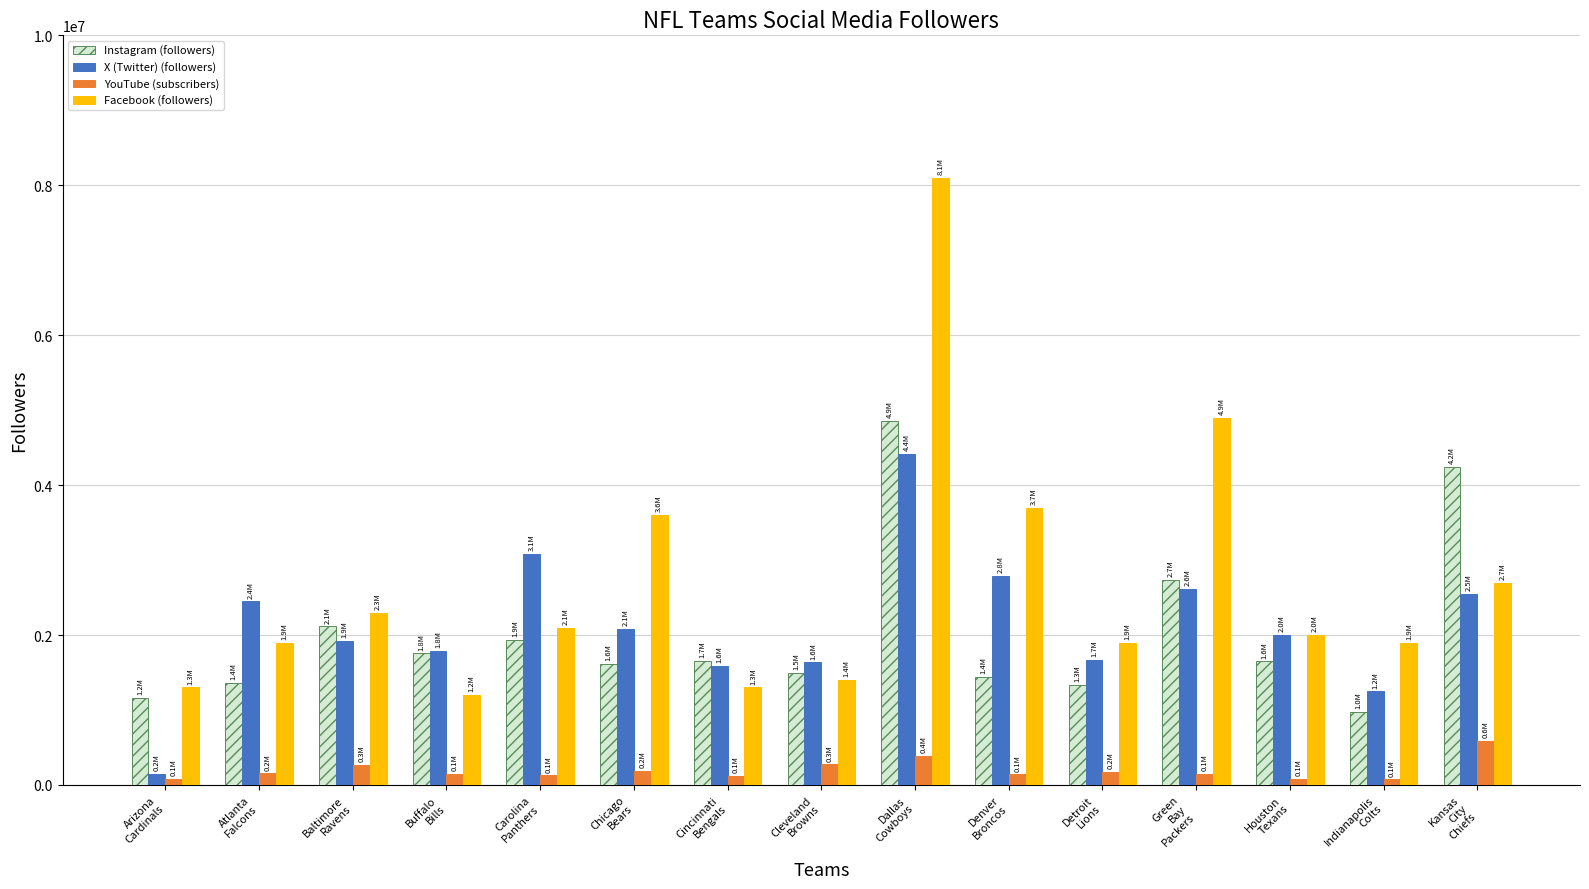

List the series in order of their peak value, highest first.

Facebook (followers), Instagram (followers), X (Twitter) (followers), YouTube (subscribers)